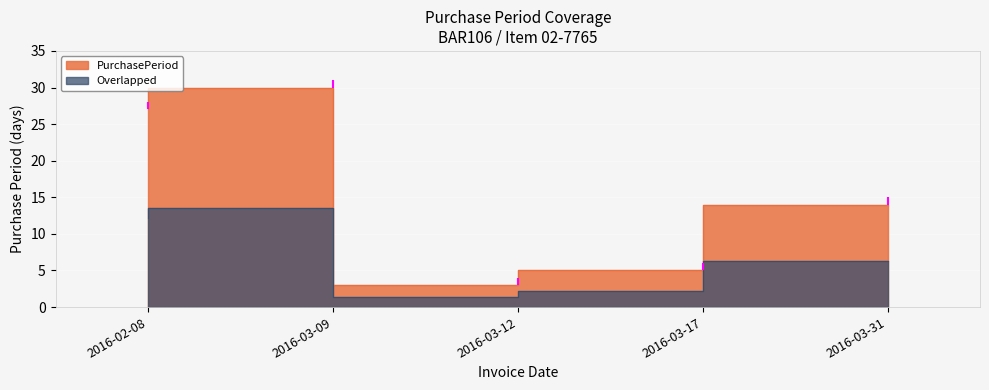

Where is the first local minimum?

2016-03-12